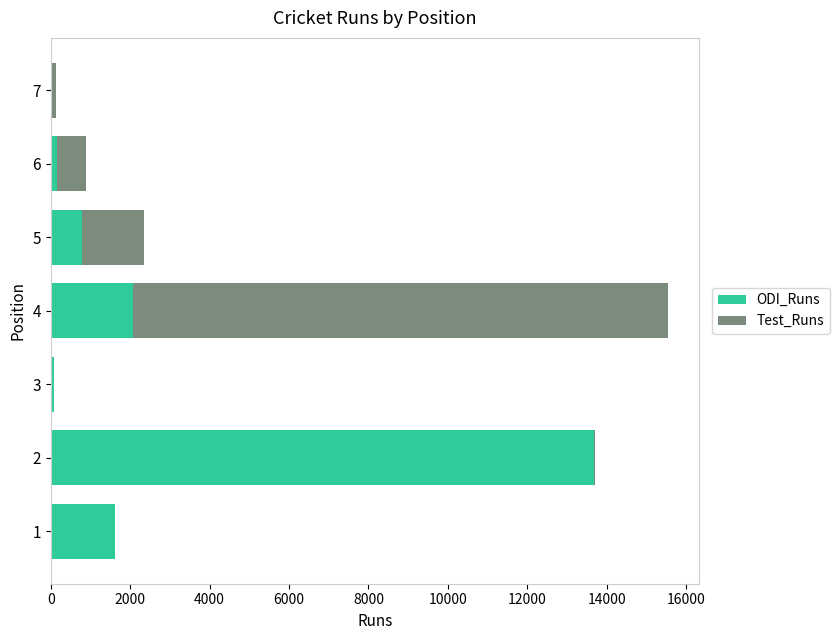

At which category is the sum across all series the highest?

4